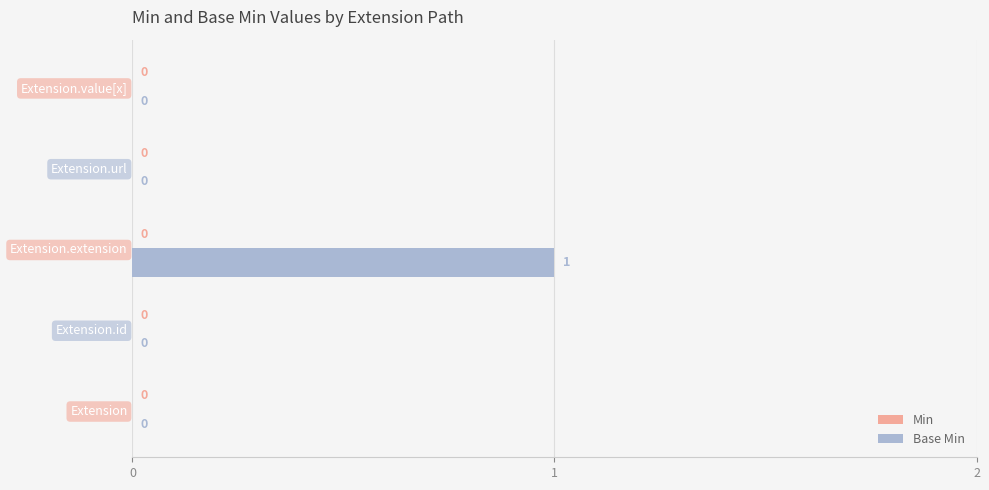

What is the change in value from Extension to Extension.extension?

+1